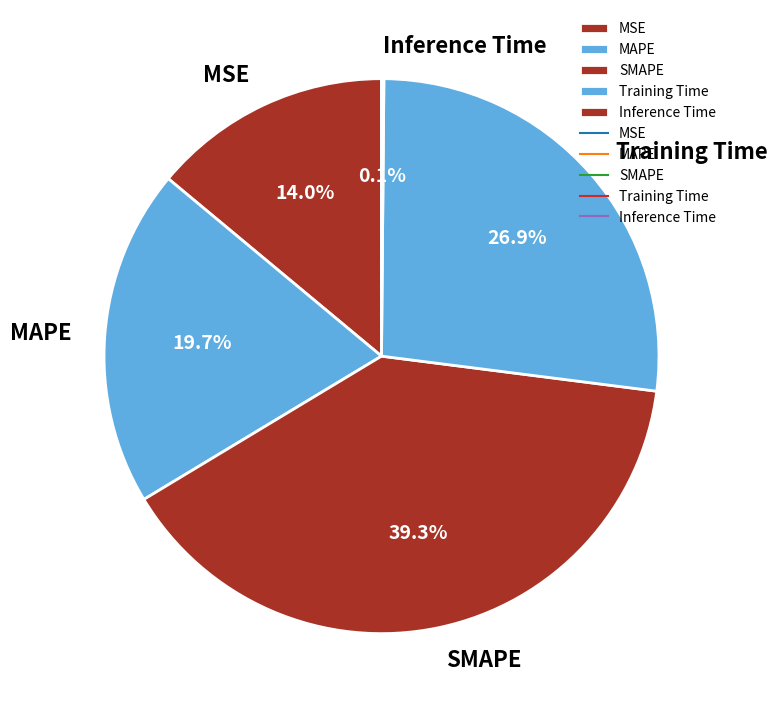

Which slice is the largest?

SMAPE